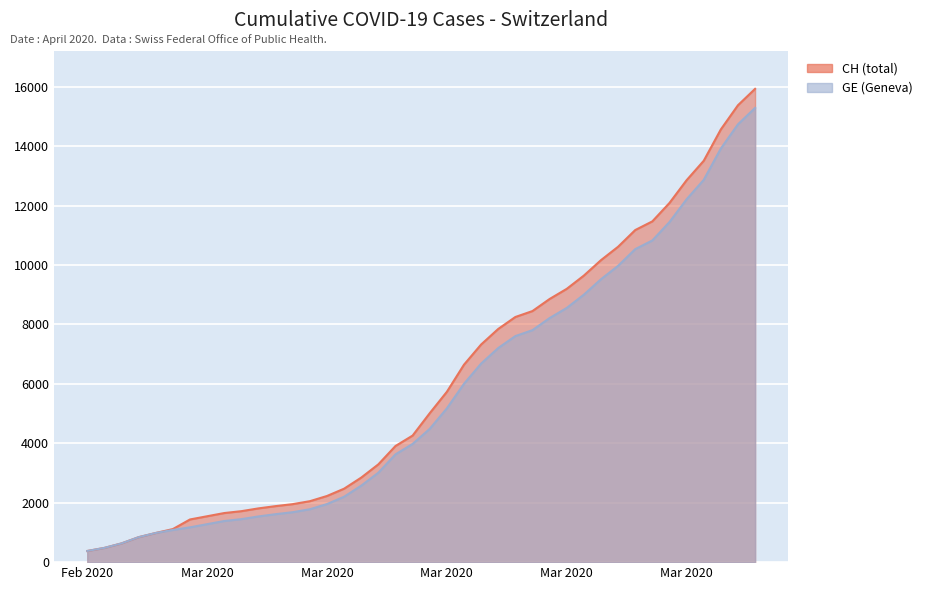

Rank the series by their maximum value, from lowest to highest.

GE, CH